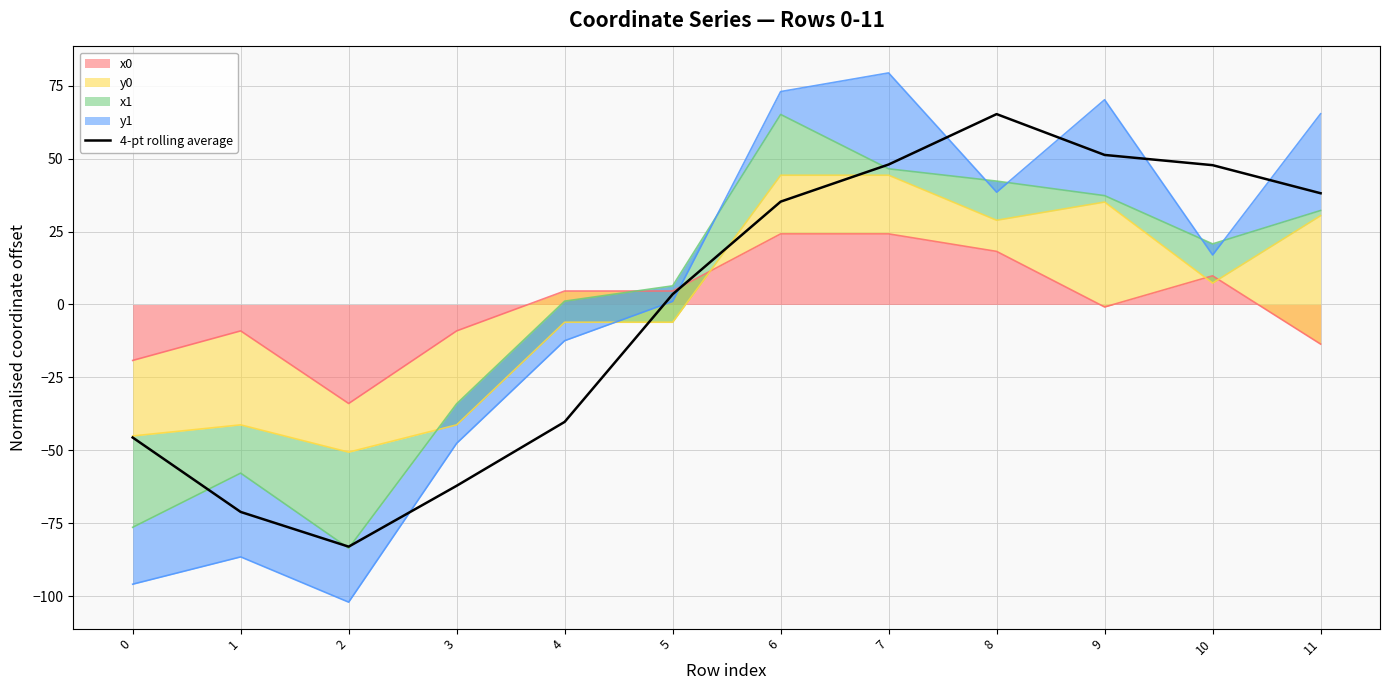

What is the greatest value displayed?

65.2